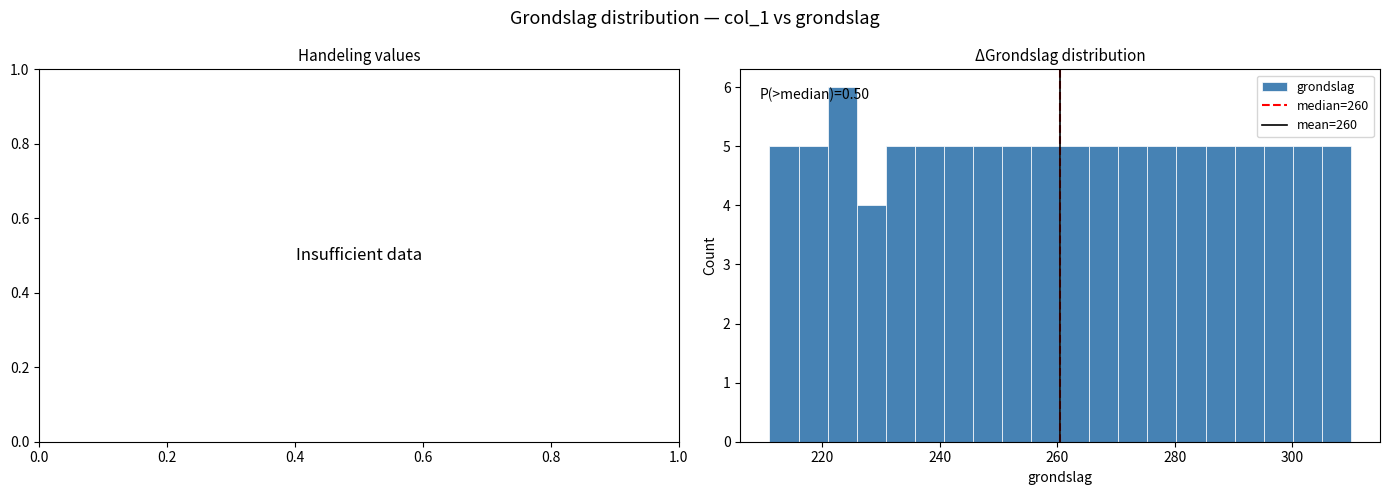

Around what value on the x-axis is the tallest bar? Give the approximate position of its centre, as read against the axis.

224